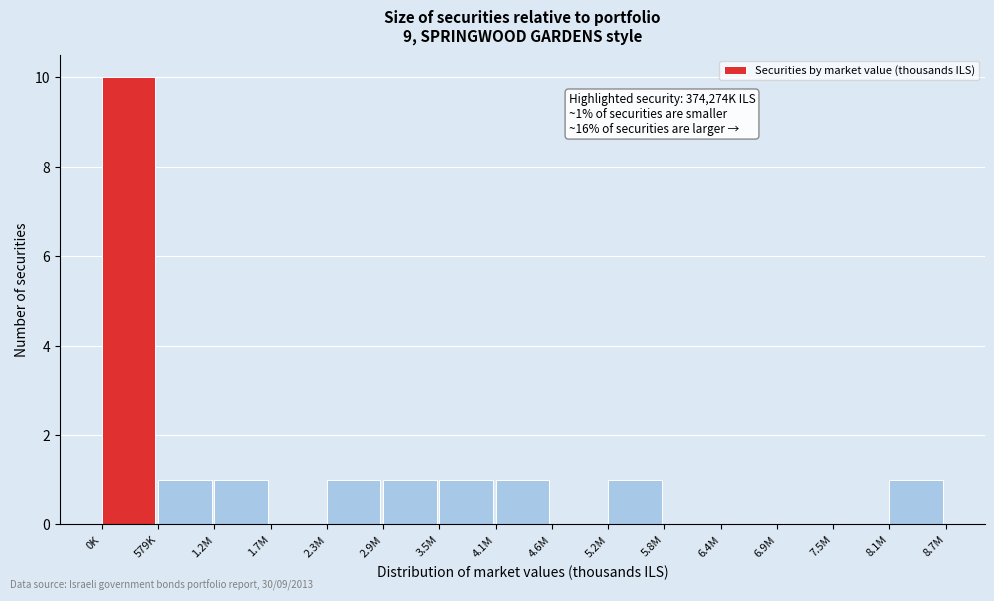

Reading left to right, extract all data points from this chart.

0K=10	579K=1	1.2M=1	1.7M=0	2.3M=1	2.9M=1	3.5M=1	4.1M=1	4.6M=0	5.2M=1	5.8M=0	6.4M=0	6.9M=0	7.5M=0	8.1M=1